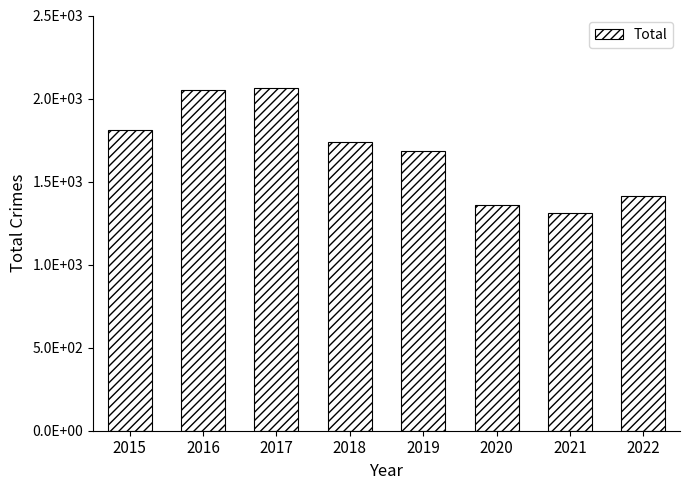

What is the change in value from 2015 to 2020?

-454